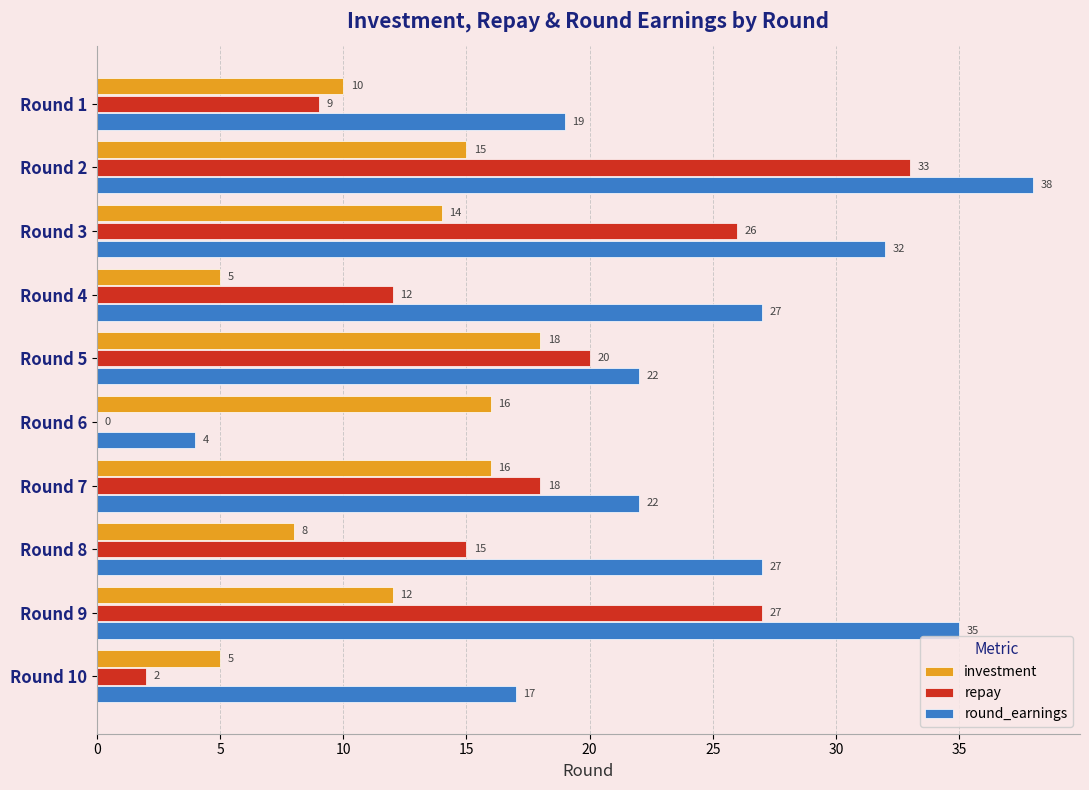

What is the sum of all round_earnings values?

243